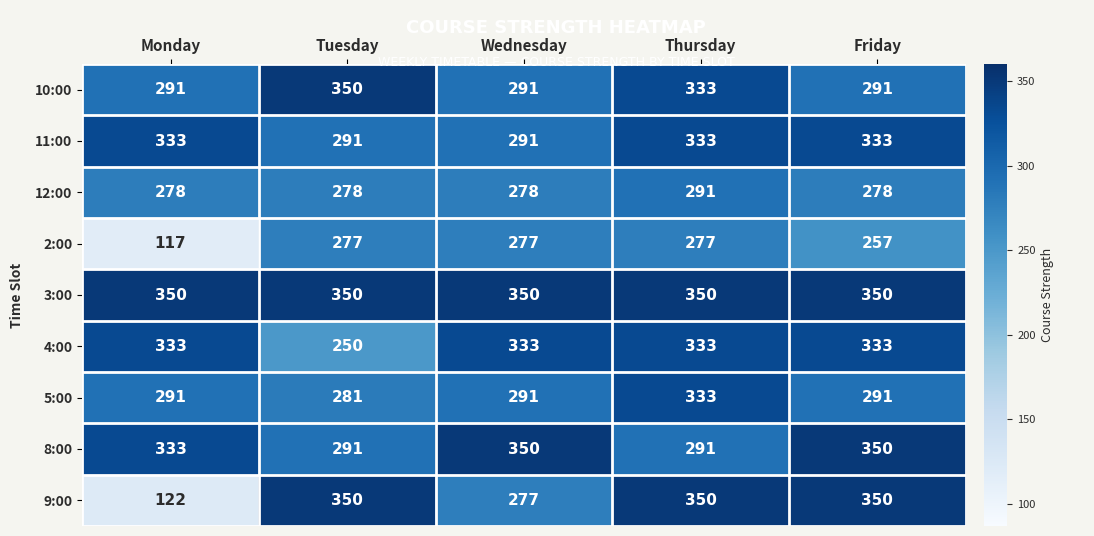

What is the approximate value of 12:00 at Thursday?

291